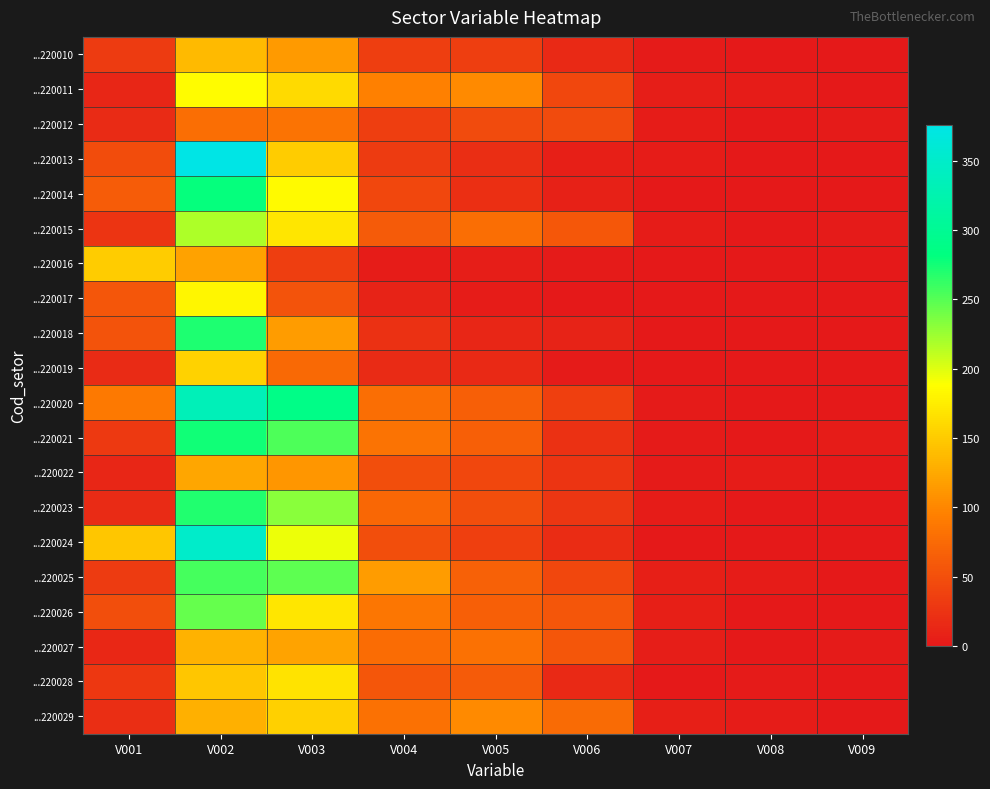

Between V008 and V007, which is larger?

V007